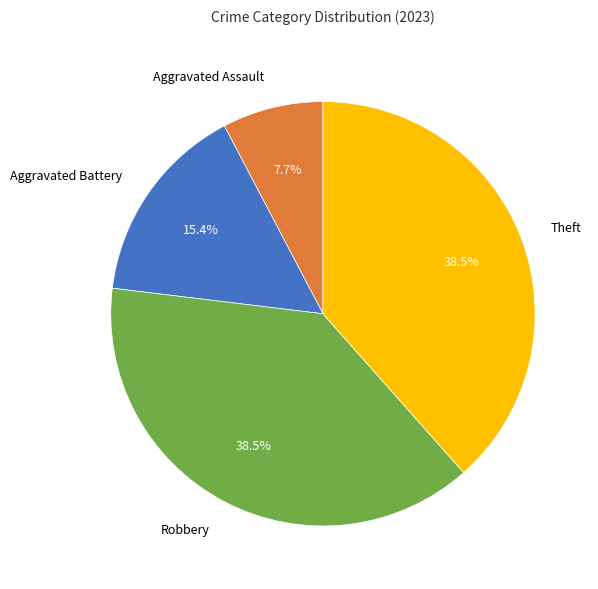

Does any single category account for the majority?

No